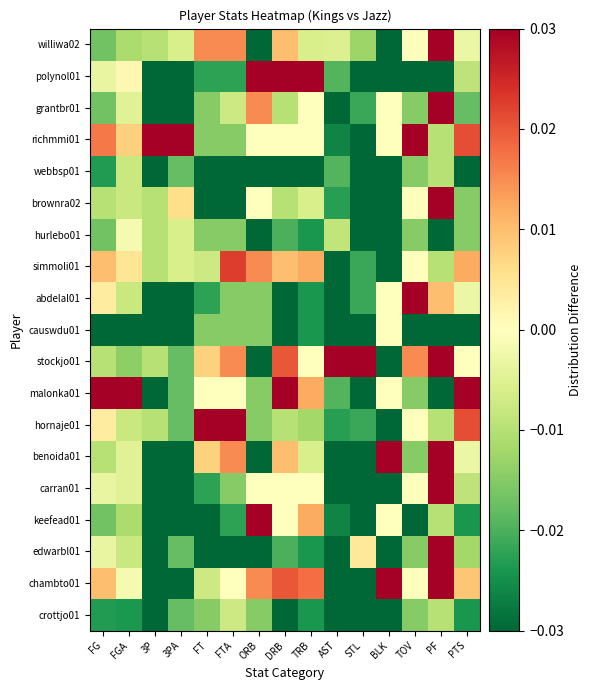

Which series changed the most between FT and FTA?

simmoli01